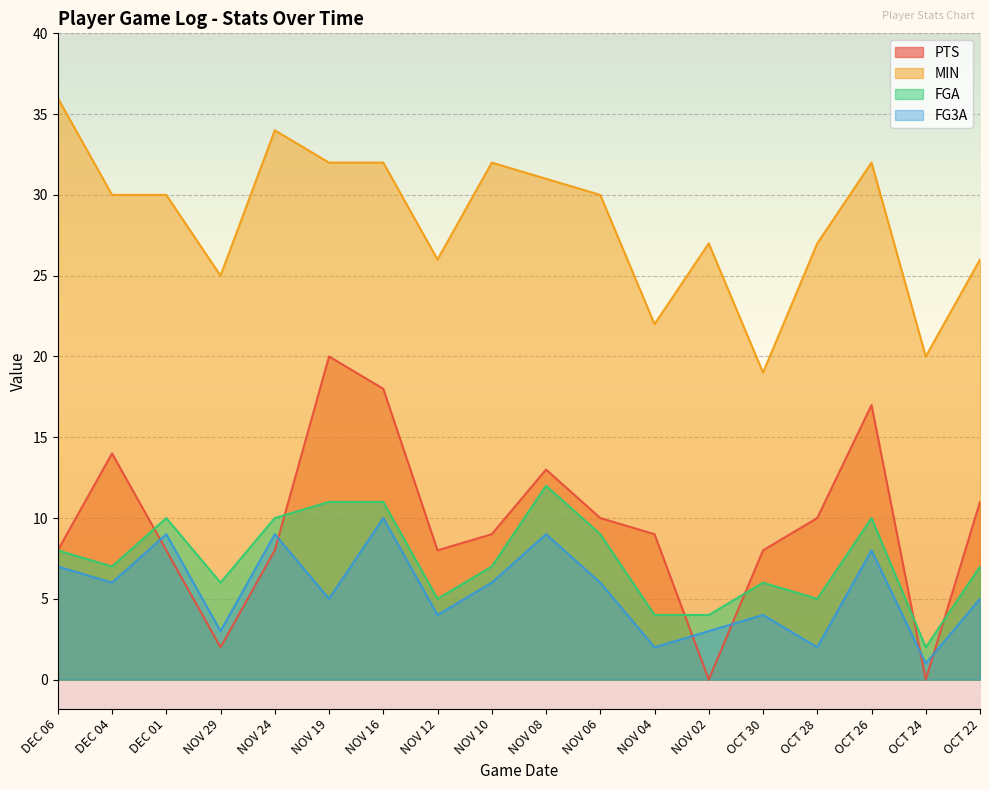

Reading left to right, extract all data points from this chart.

PTS: DEC 06=8	DEC 04=14	DEC 01=8	NOV 29=2	NOV 24=8	NOV 19=20	NOV 16=18	NOV 12=8	NOV 10=9	NOV 08=13	NOV 06=10	NOV 04=9	NOV 02=0	OCT 30=8	OCT 28=10	OCT 26=17	OCT 24=0	OCT 22=11
MIN: DEC 06=36	DEC 04=30	DEC 01=30	NOV 29=25	NOV 24=34	NOV 19=32	NOV 16=32	NOV 12=26	NOV 10=32	NOV 08=31	NOV 06=30	NOV 04=22	NOV 02=27	OCT 30=19	OCT 28=27	OCT 26=32	OCT 24=20	OCT 22=26
FGA: DEC 06=8	DEC 04=7	DEC 01=10	NOV 29=6	NOV 24=10	NOV 19=11	NOV 16=11	NOV 12=5	NOV 10=7	NOV 08=12	NOV 06=9	NOV 04=4	NOV 02=4	OCT 30=6	OCT 28=5	OCT 26=10	OCT 24=2	OCT 22=7
FG3A: DEC 06=7	DEC 04=6	DEC 01=9	NOV 29=3	NOV 24=9	NOV 19=5	NOV 16=10	NOV 12=4	NOV 10=6	NOV 08=9	NOV 06=6	NOV 04=2	NOV 02=3	OCT 30=4	OCT 28=2	OCT 26=8	OCT 24=1	OCT 22=5